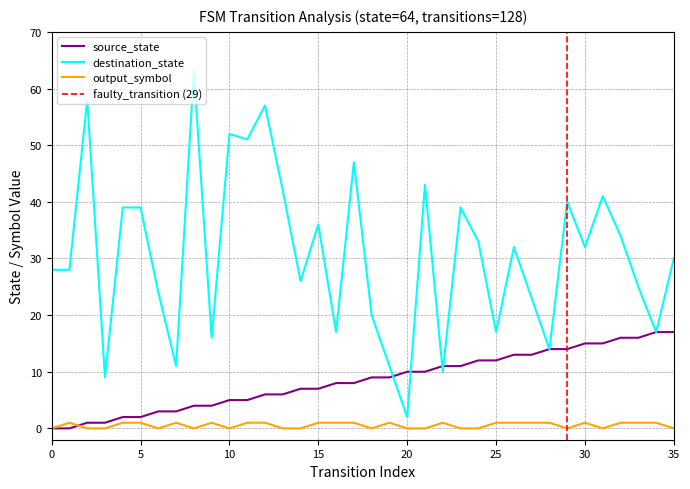

True or false: destination_state and output_symbol intersect in this chart.

False